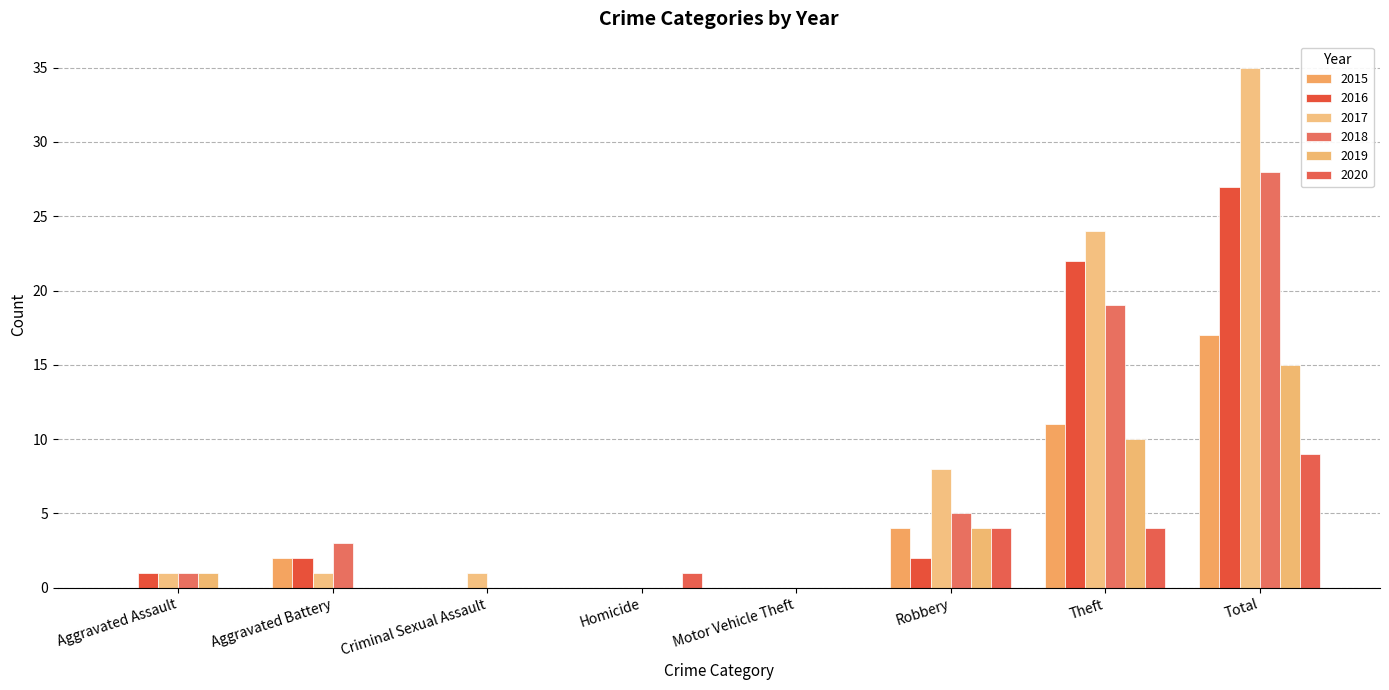

List the series in order of their peak value, highest first.

2017, 2018, 2016, 2015, 2019, 2020